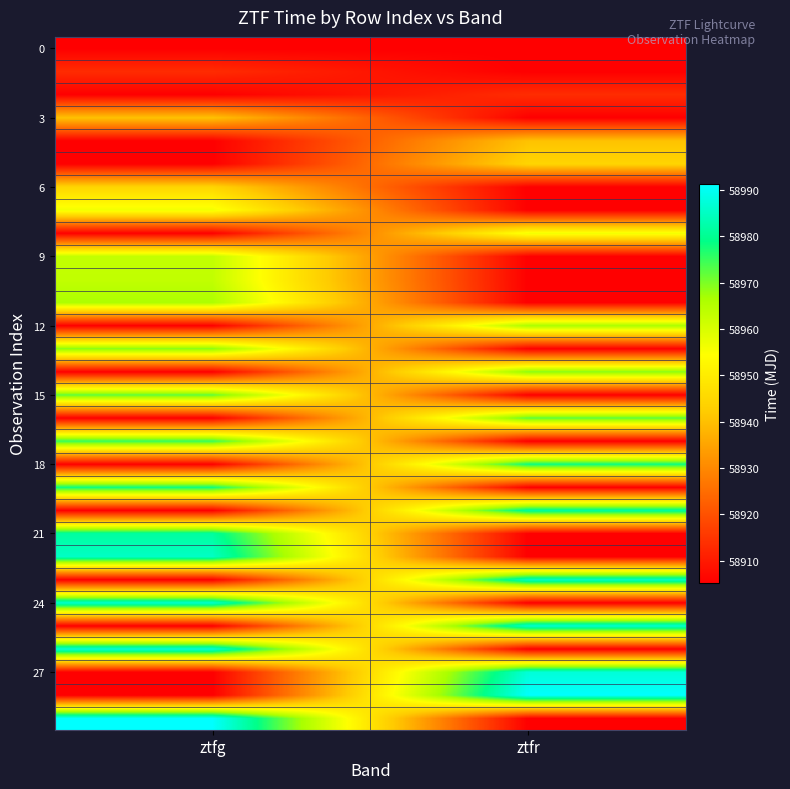

What is the difference between the highest and lowest values at ztfg?

86.0